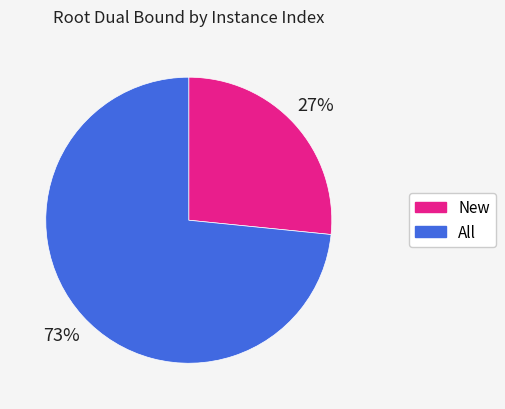

Is there any slice that represents more than half of the pie?

Yes